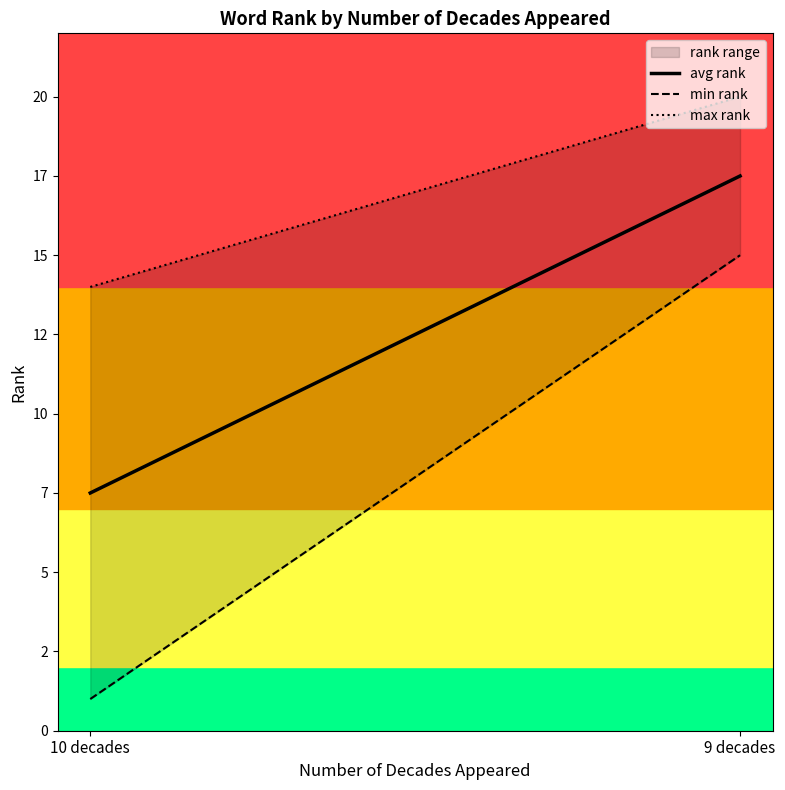

Which category has the highest value in the avg rank series?

9 decades